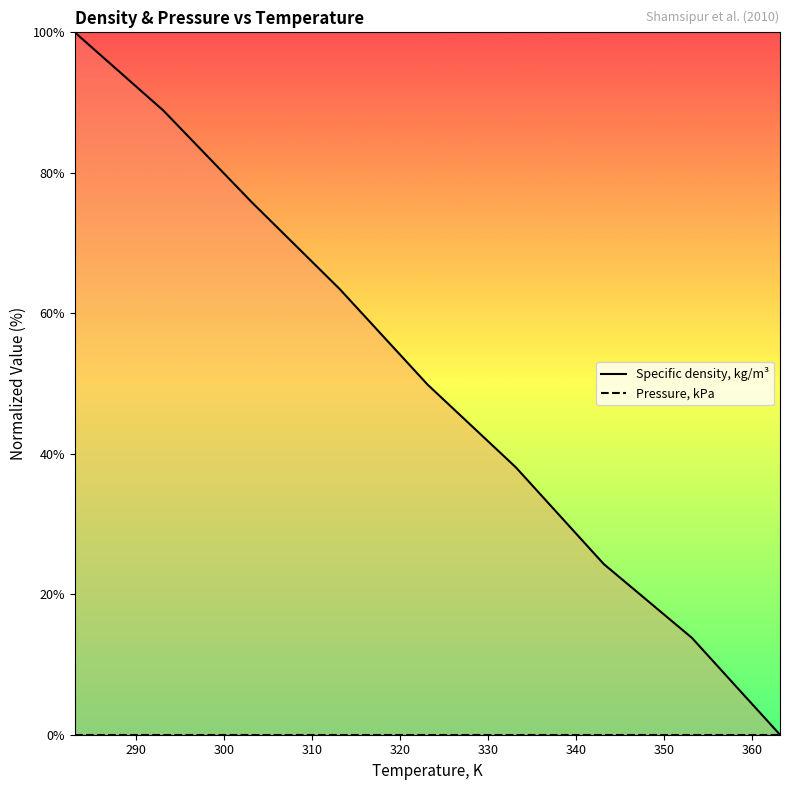

Which series has the widest spread of values?

Specific density, kg/m³